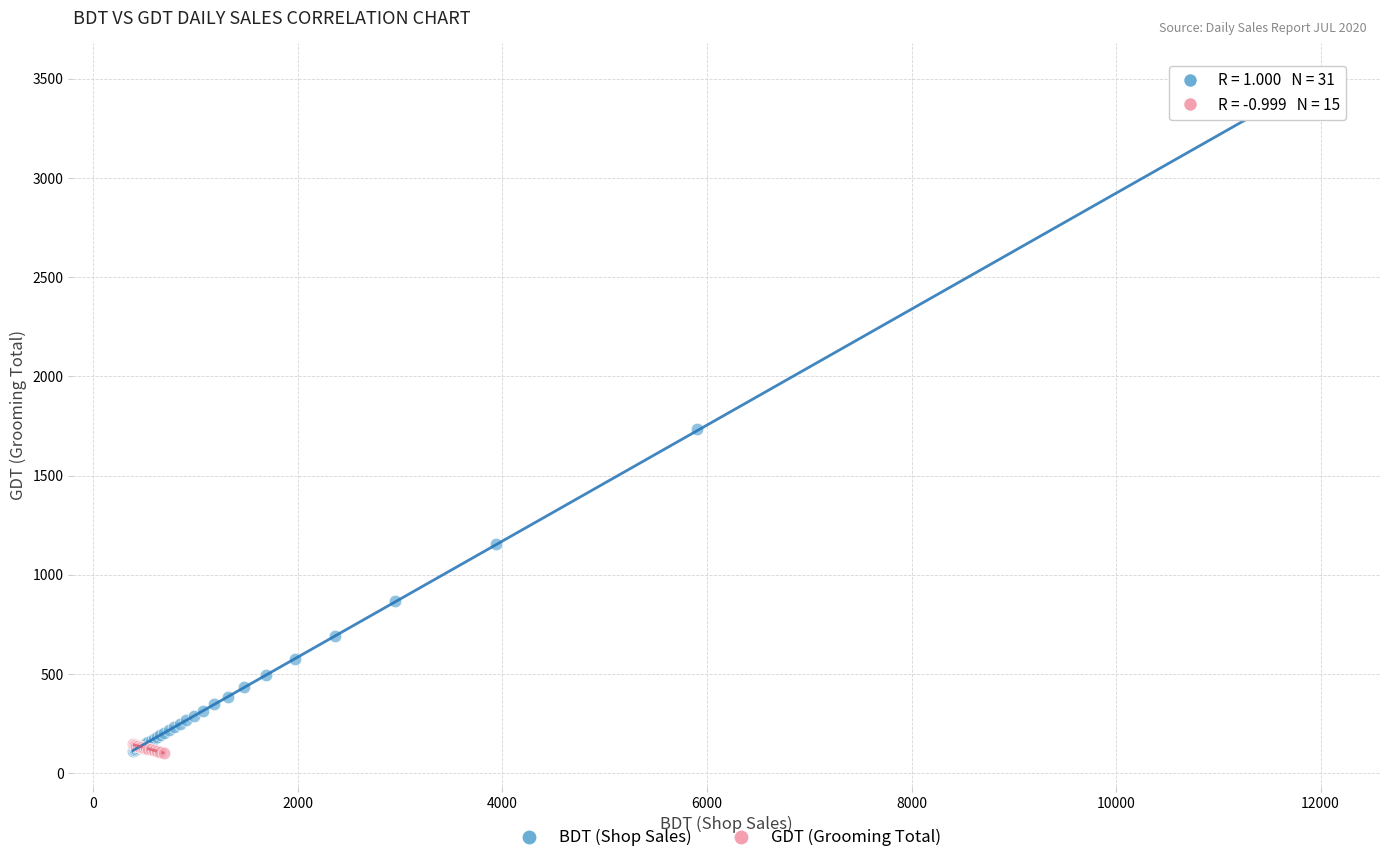

What are all the series names shown in the legend?

BDT (Shop Sales), GDT (Grooming Total)